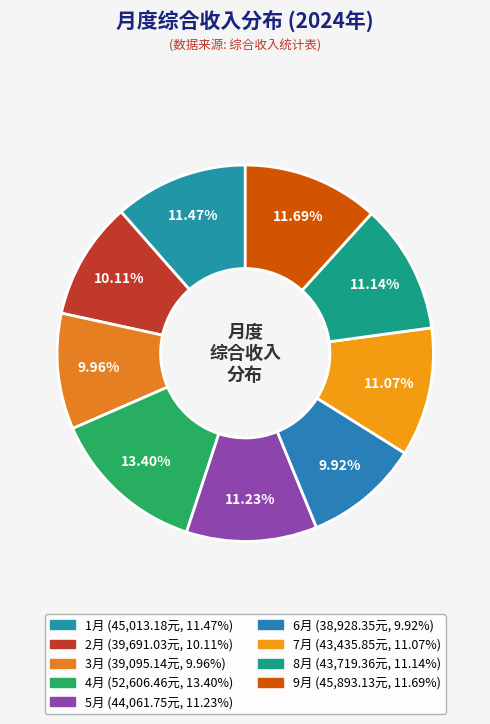

To the nearest percent, what is the difference between the 7月 and 6月 slice percentages?

1%